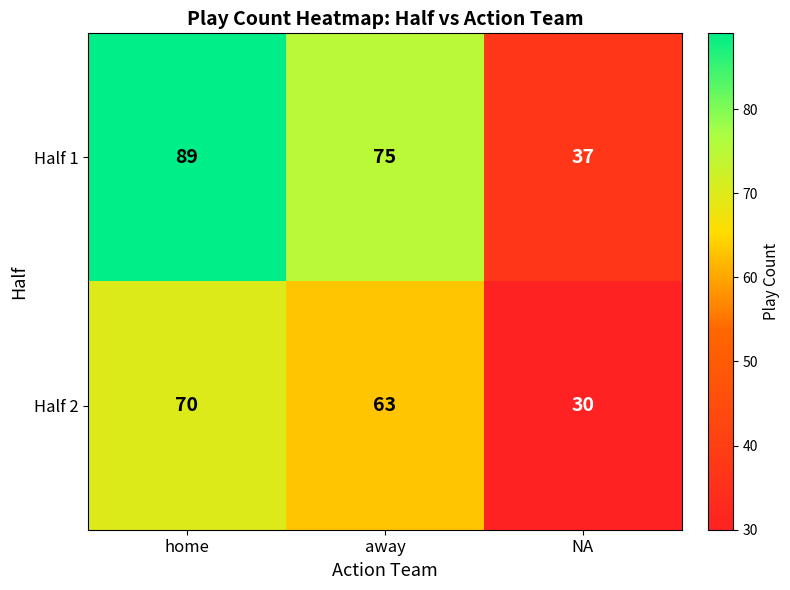

Rank the series by their maximum value, from lowest to highest.

Half 2, Half 1